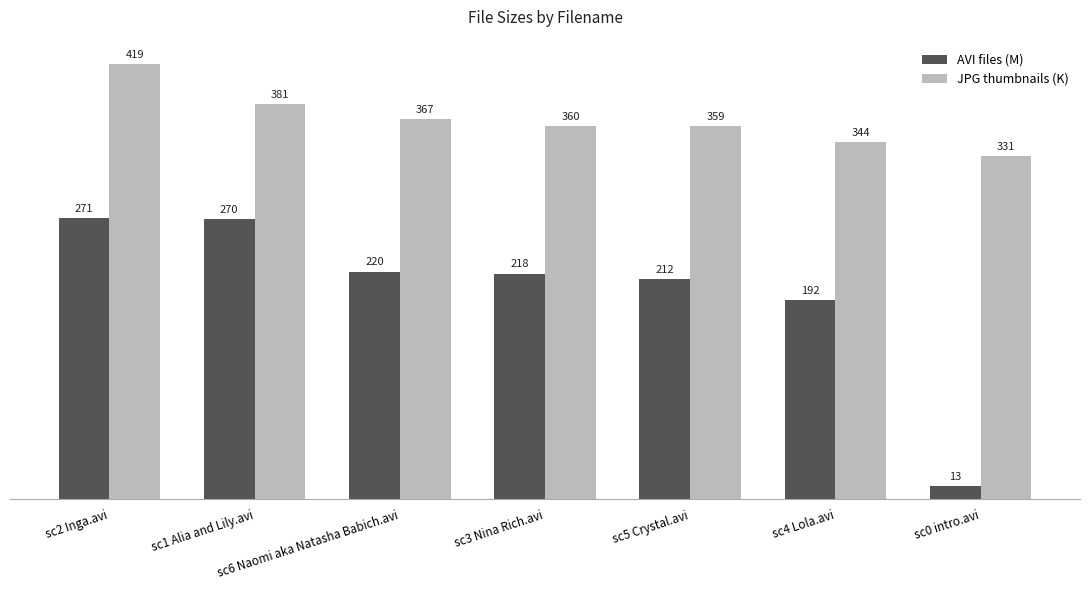

Which category has the highest value in the AVI files (M) series?

sc2 Inga.avi